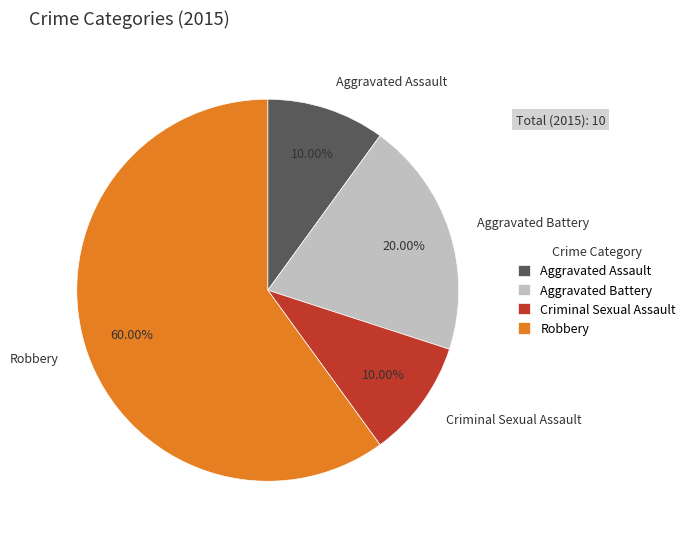

Do Robbery and Aggravated Battery together represent more than half of the pie?

Yes